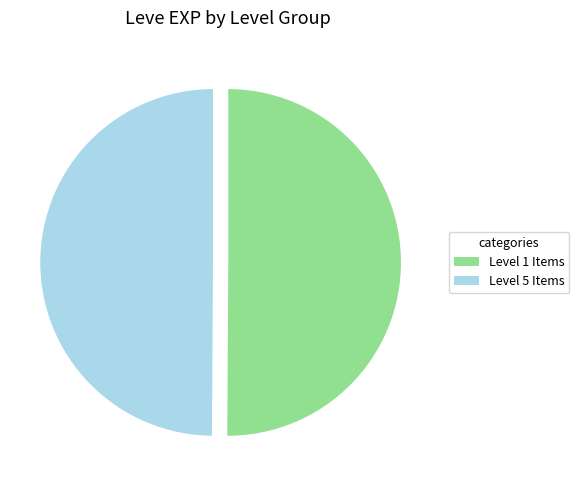

Is the sum of Level 1 Items and Level 5 Items greater than half?

Yes